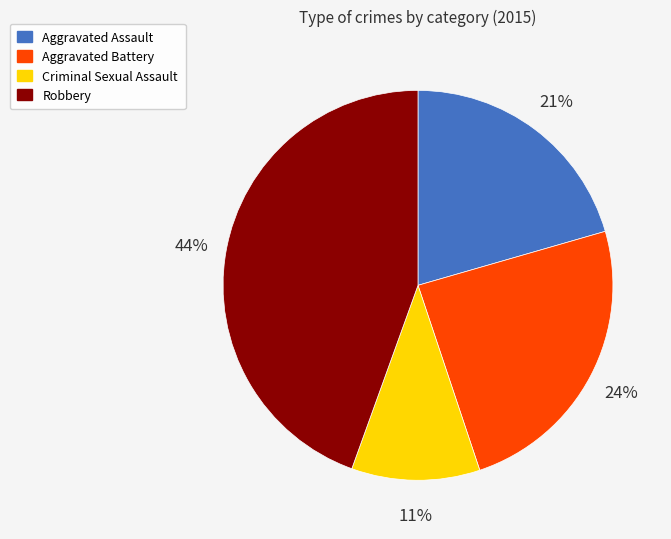

To the nearest percent, what portion does Robbery represent?

44%